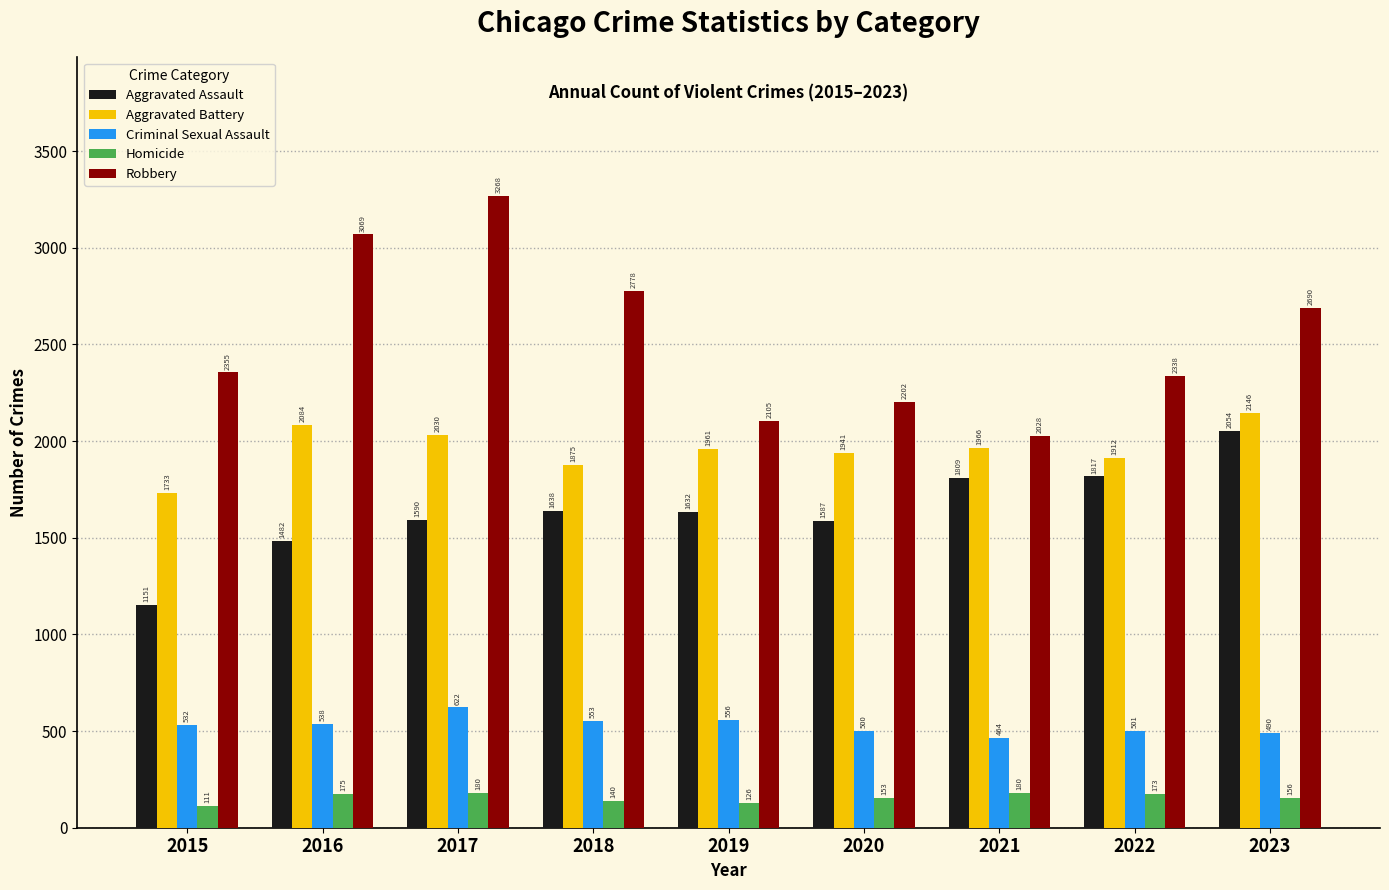

Is the value of Aggravated Battery at 2022 greater than the value of Aggravated Assault at 2017?

Yes